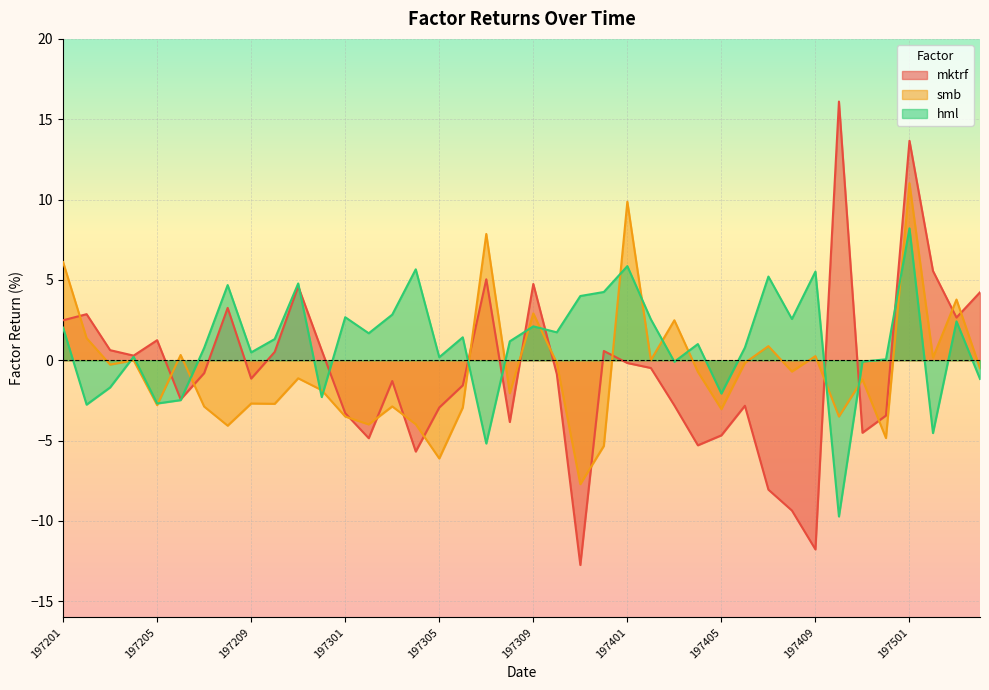

Reading left to right, transcribe all the data shown in this chart.

mktrf: 2.5	2.9	0.6	0.3	1.2	-2.4	-0.8	3.3	-1.1	0.5	4.6	0.6	-3.3	-4.8	-1.3	-5.7	-2.9	-1.6	5.0	-3.8	4.8	-0.9	-12.7	0.6	-0.2	-0.5	-2.8	-5.3	-4.7	-2.8	-8.1	-9.3	-11.8	16.1	-4.5	-3.4	13.7	5.6	2.7	4.2
smb: 6.1	1.4	-0.3	0.0	-2.8	0.3	-2.9	-4.1	-2.7	-2.7	-1.1	-1.9	-3.5	-4.0	-2.9	-4.0	-6.1	-2.9	7.9	-2.0	2.9	-0.2	-7.7	-5.3	9.9	0.0	2.5	-0.7	-3.0	-0.2	0.9	-0.7	0.3	-3.5	-1.2	-4.8	11.0	0.2	3.8	-0.5
hml: 2.0	-2.8	-1.7	0.2	-2.7	-2.5	0.8	4.7	0.5	1.3	4.8	-2.3	2.7	1.7	2.8	5.7	0.2	1.4	-5.2	1.2	2.1	1.7	4.0	4.2	5.9	2.5	-0.1	1.0	-2.1	0.8	5.2	2.6	5.5	-9.7	-0.1	0.1	8.2	-4.5	2.4	-1.2